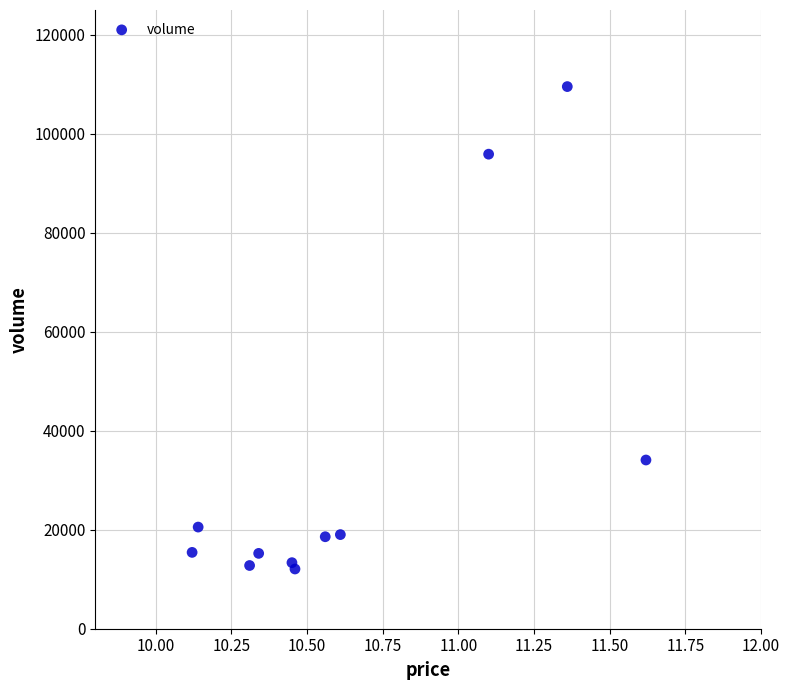

What Y value in the scatter plot is closest to 60797?

34087